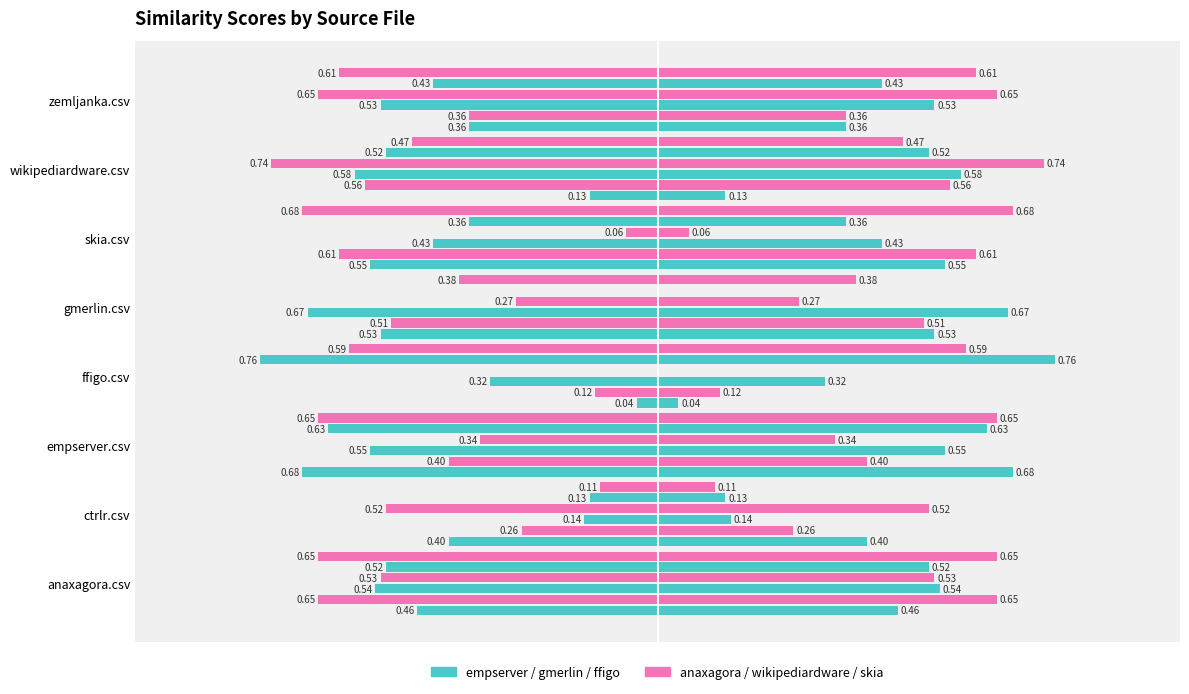

How many bars are there in total?

48